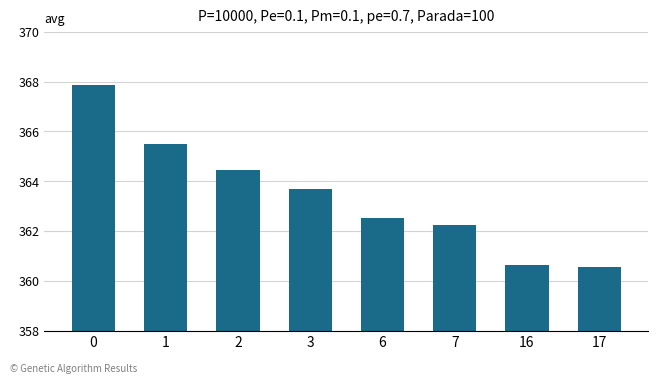

How many data points are above 363?

4